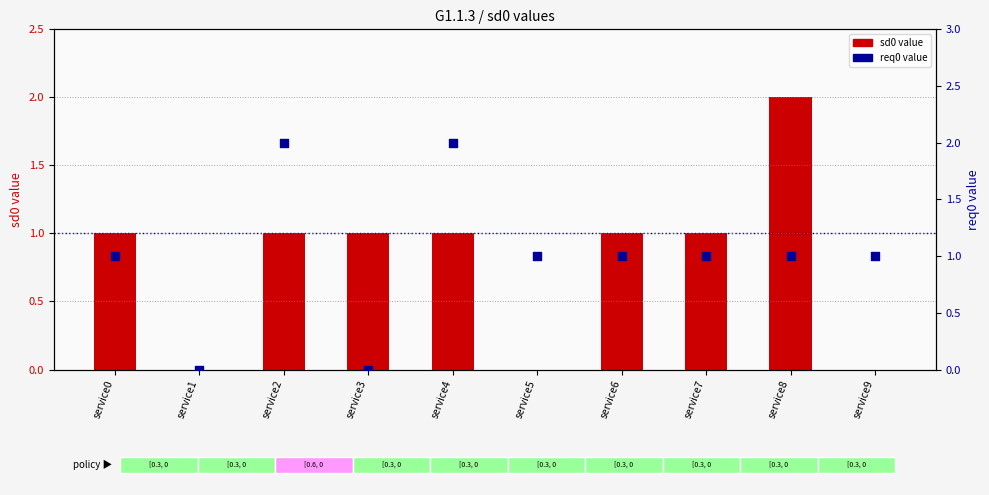

Which series contains the lowest Y value?

sd0 value